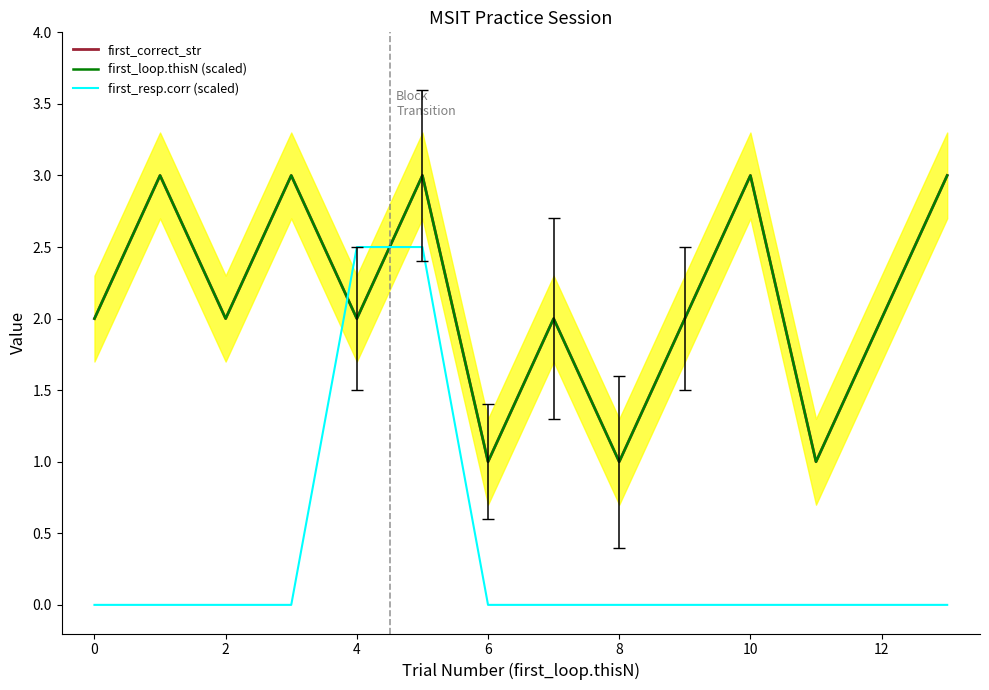

What is the value of the first_correct_str point at the 12th from the left?

1.0